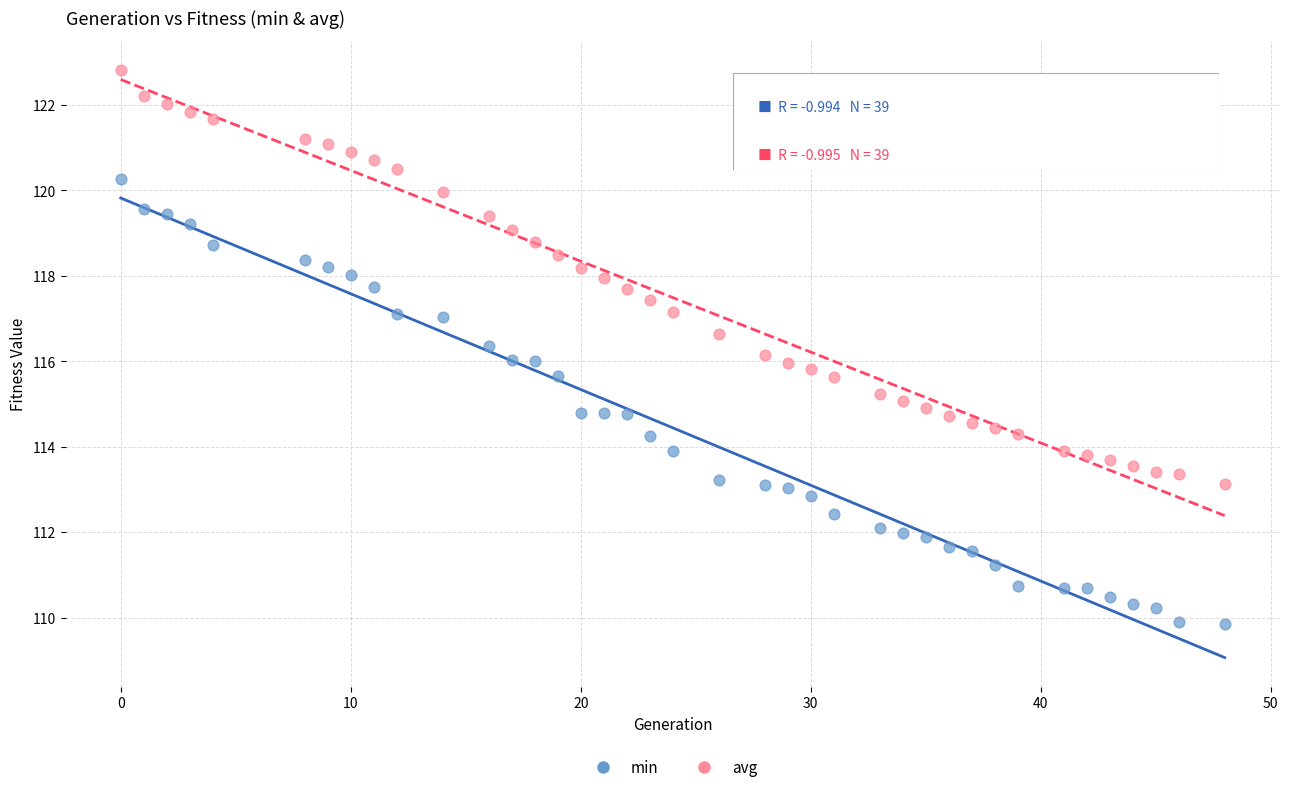

Across all data points, what is the range of X values (max minus min)?

48.0